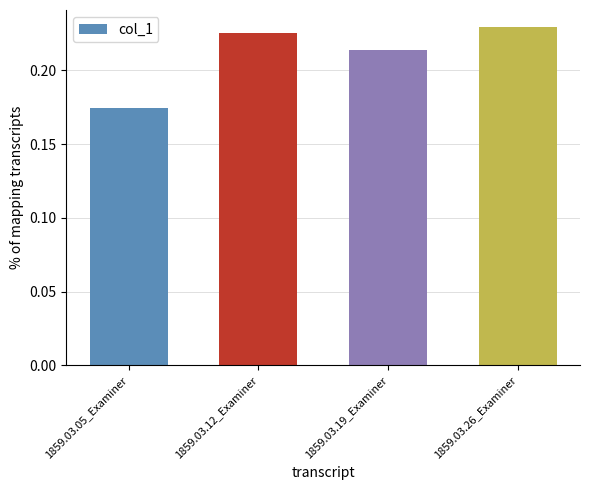

Count the values in the range 0 to 1.

4